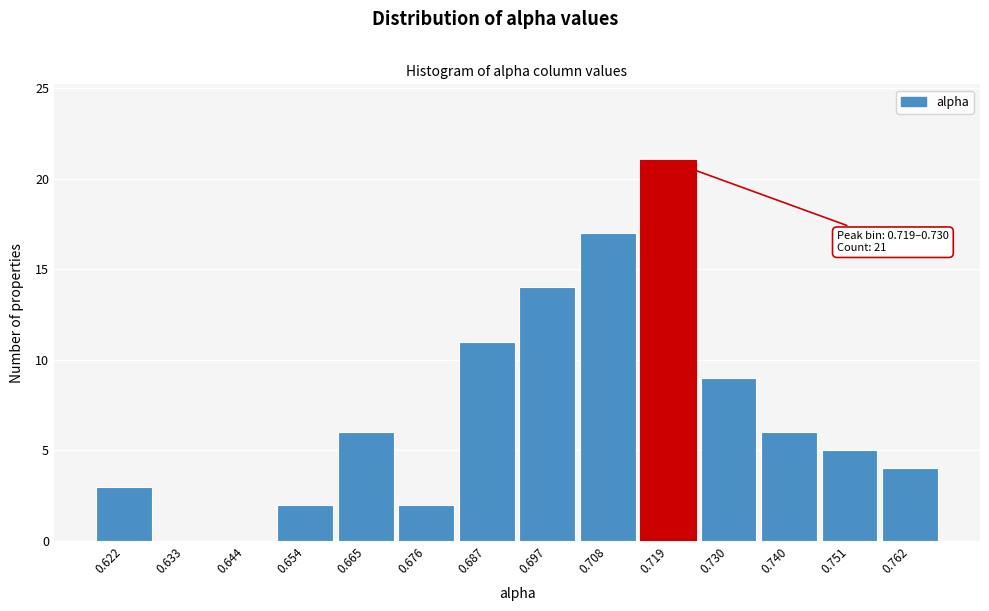

Reading left to right, what are all the values shown in this chart?

0.622=3	0.633=0	0.644=0	0.654=2	0.665=6	0.676=2	0.687=11	0.697=14	0.708=17	0.719=21	0.730=9	0.740=6	0.751=5	0.762=4